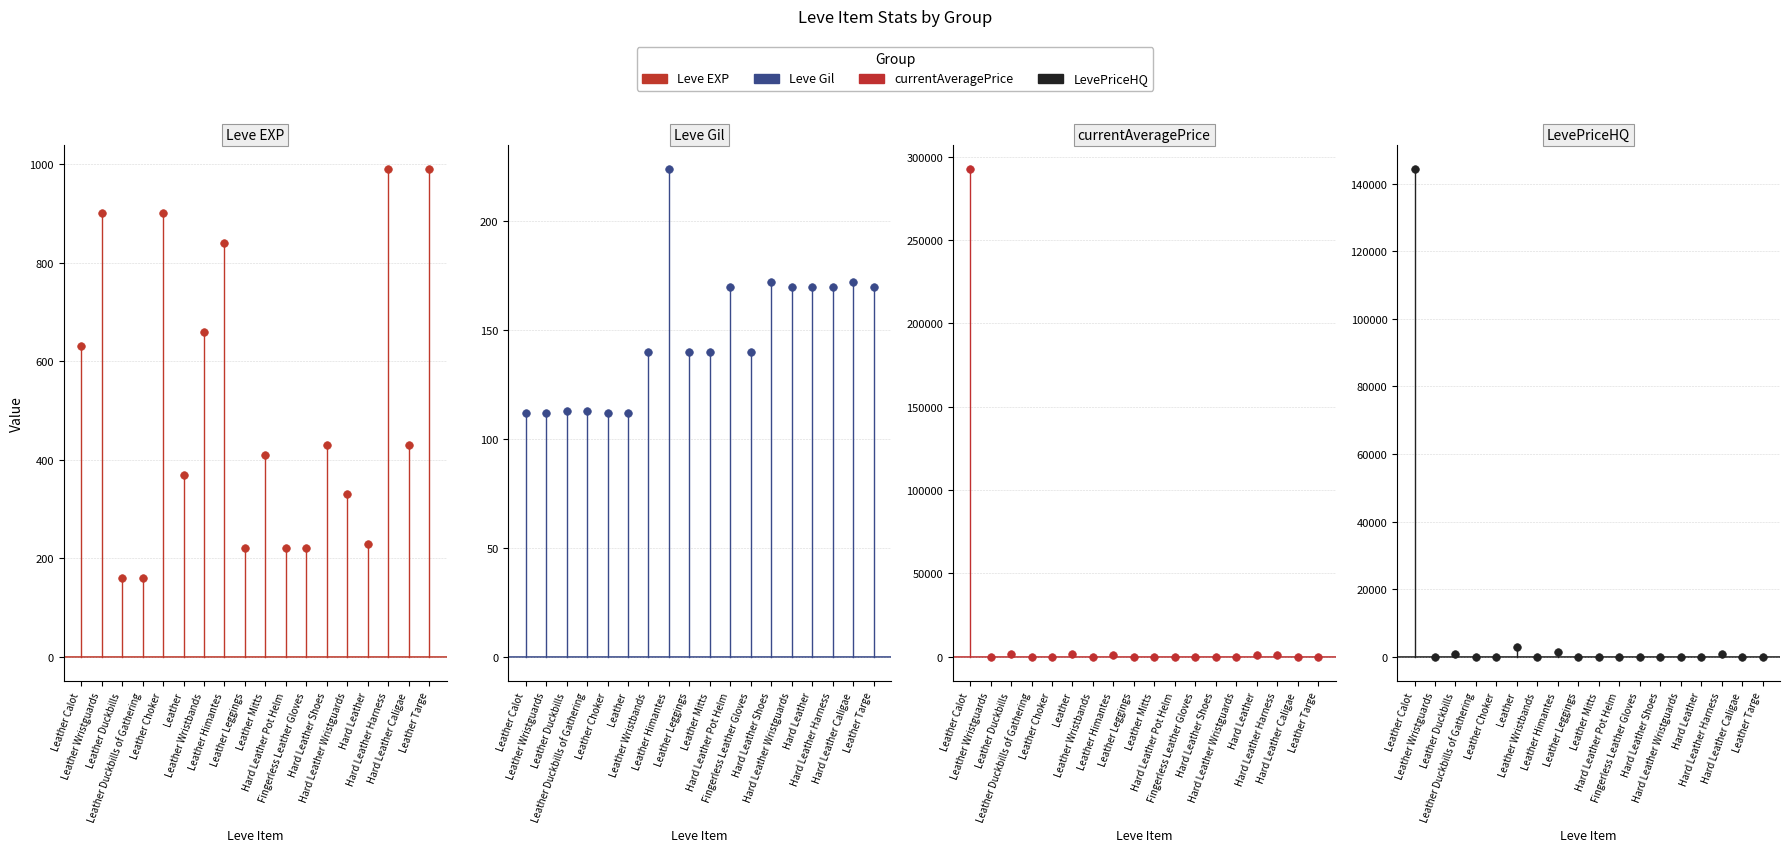

What are all the series names shown in the legend?

Leve EXP, Leve Gil, currentAveragePrice, LevePriceHQ